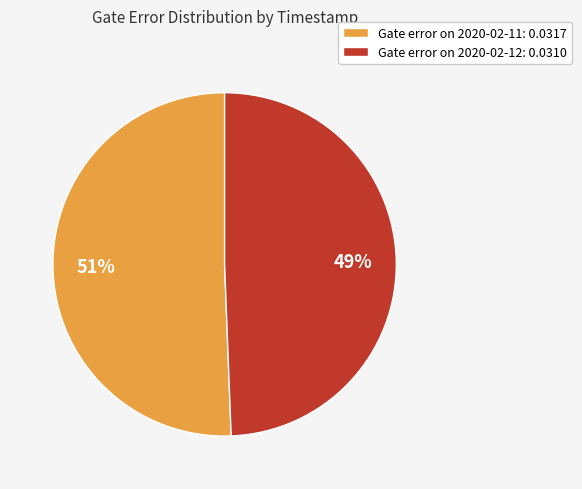

The Gate error on 2020-02-11: 0.0317 slice represents 51% of the pie. True or false?

True